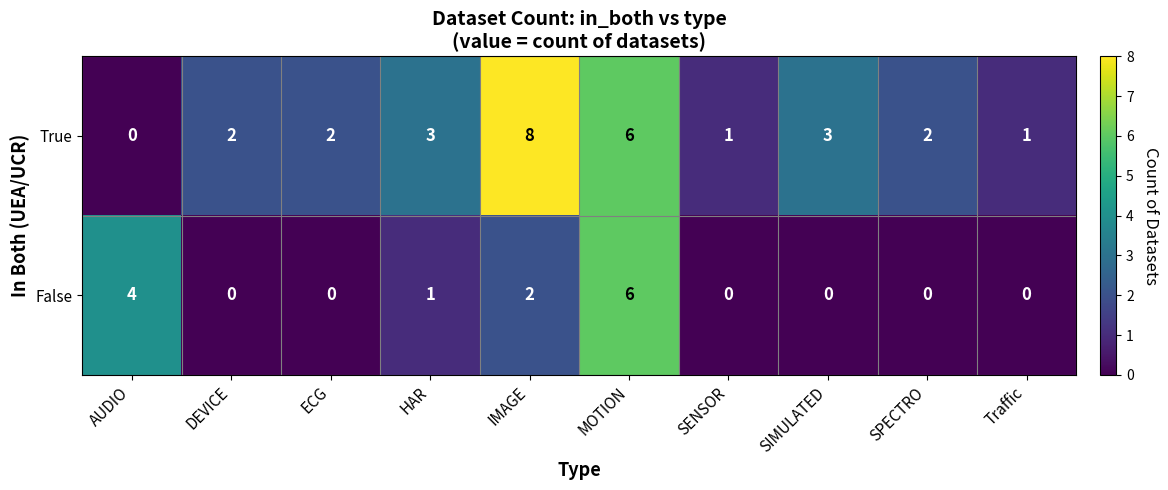

What is the sum of all True values?

28